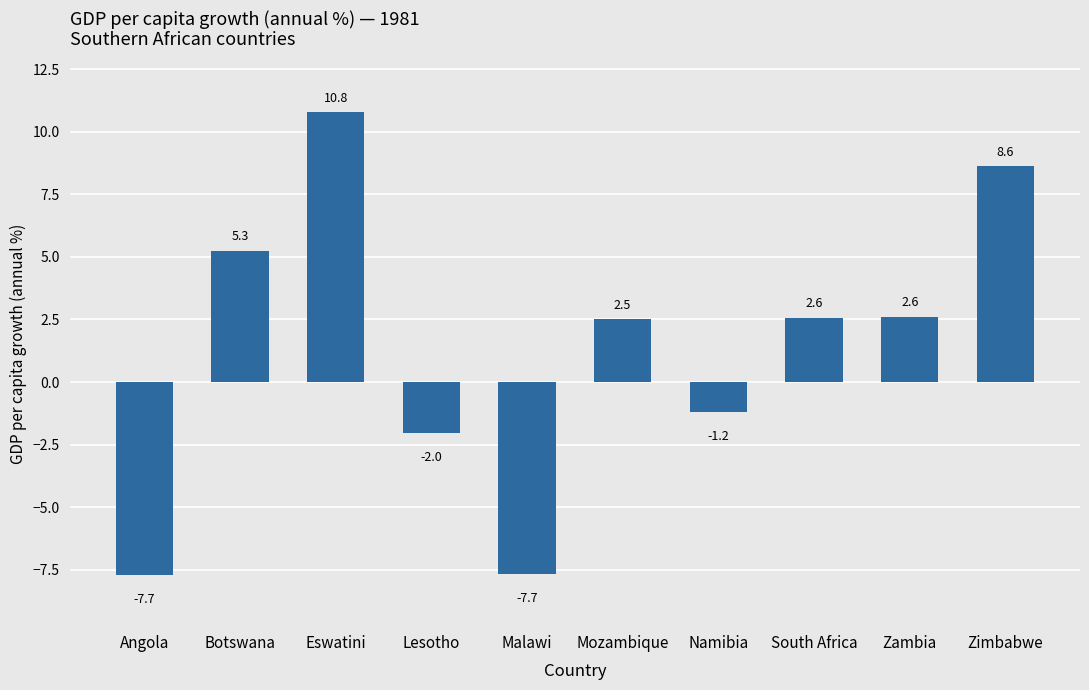

What is the smallest value displayed?

-7.7